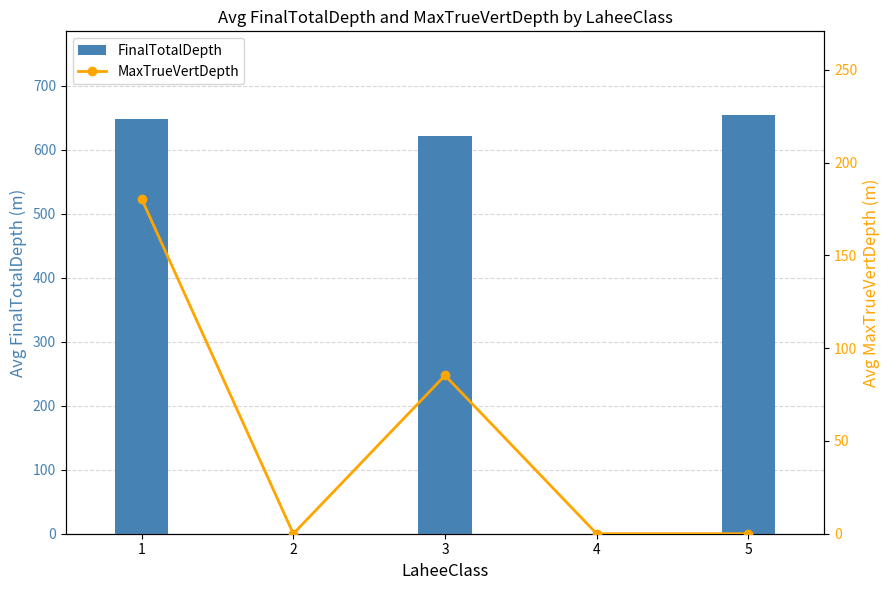

What is the greatest value displayed?

654.4